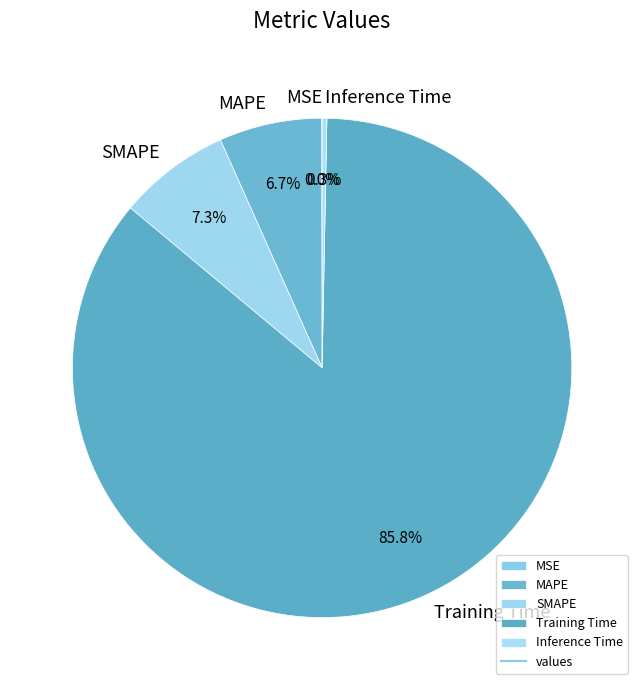

What is the largest slice in the pie chart?

Training Time